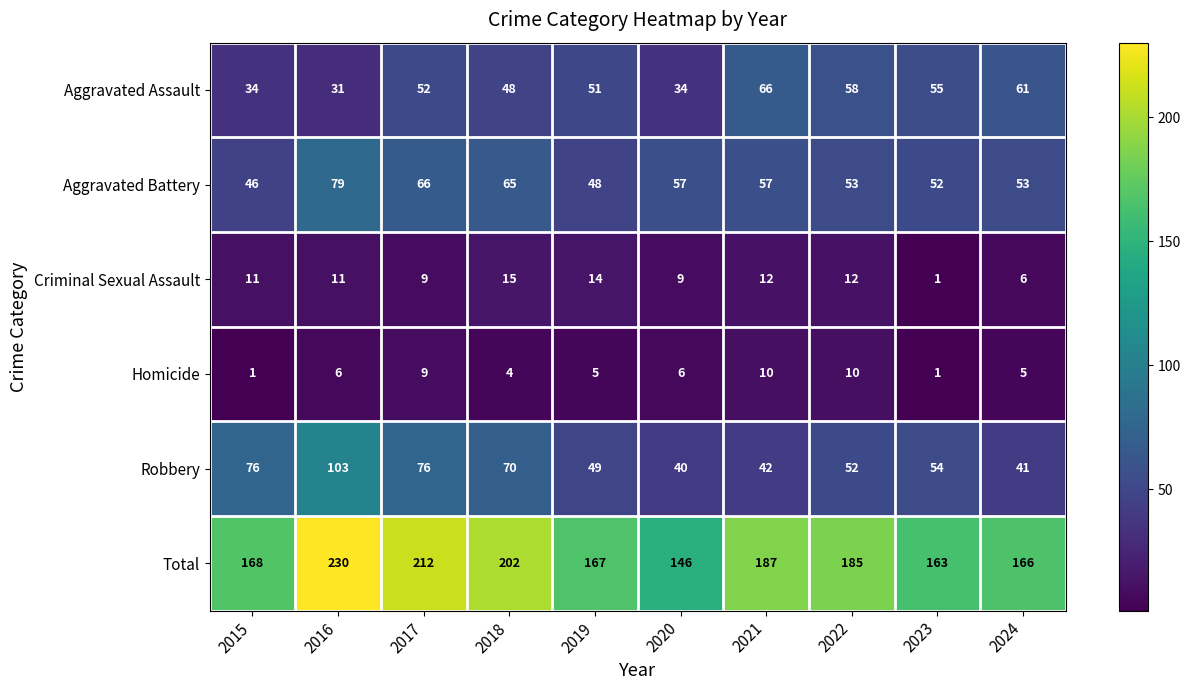

What is the total value across all series at 2015?

336